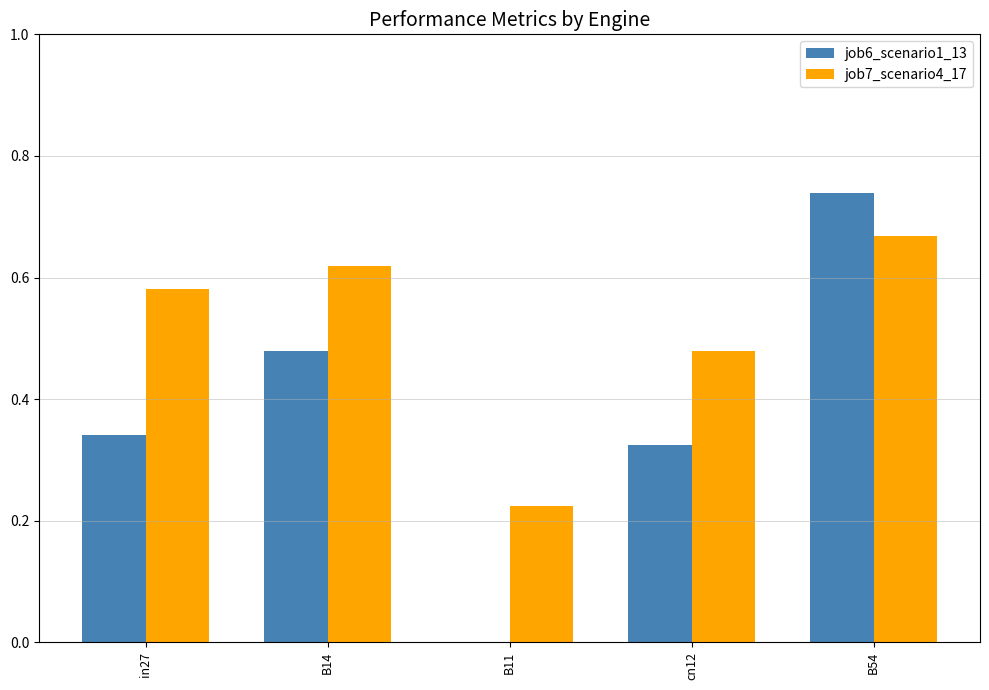

Is it true that job6_scenario1_13 equals 1.2 at B54?

False